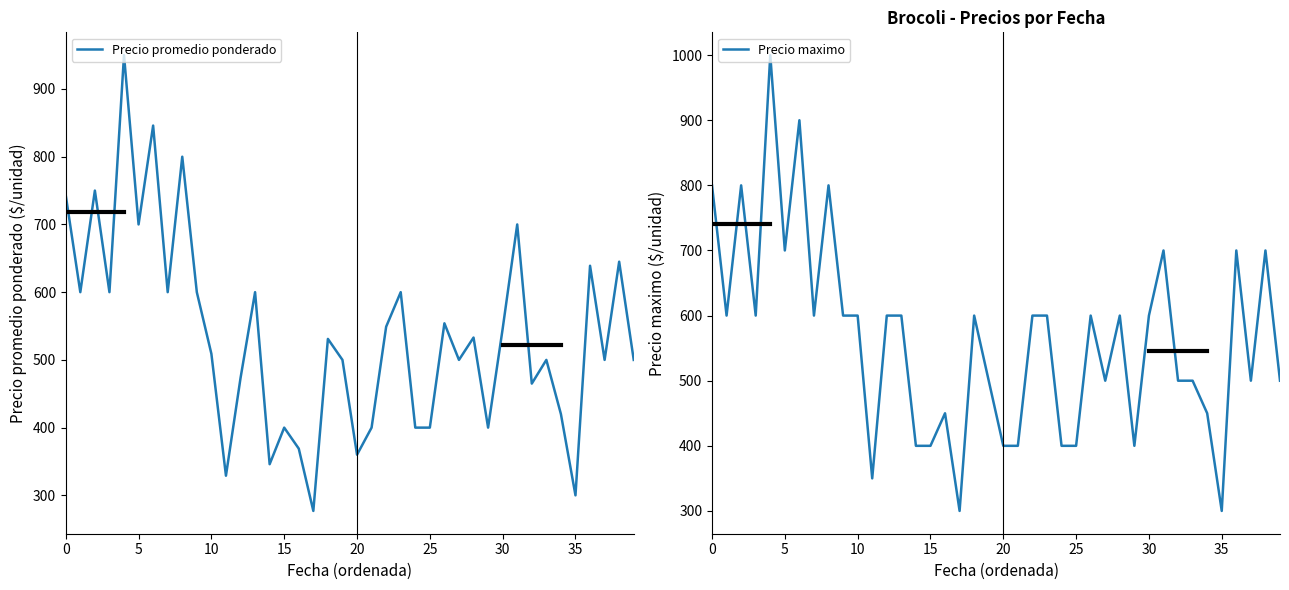

Reading right to left, transcribe all the data shown in this chart.

Precio promedio ponderado: 500	645	500	639	300	420	500	465	700	546	400	533	500	554	400	400	600	549	400	360	500	531	277	369	400	346	600	473	329	509	600	800	600	846	700	950	600	750	600	743
Precio maximo: 500	700	500	700	300	450	500	500	700	600	400	600	500	600	400	400	600	600	400	400	500	600	300	450	400	400	600	600	350	600	600	800	600	900	700	1000	600	800	600	800